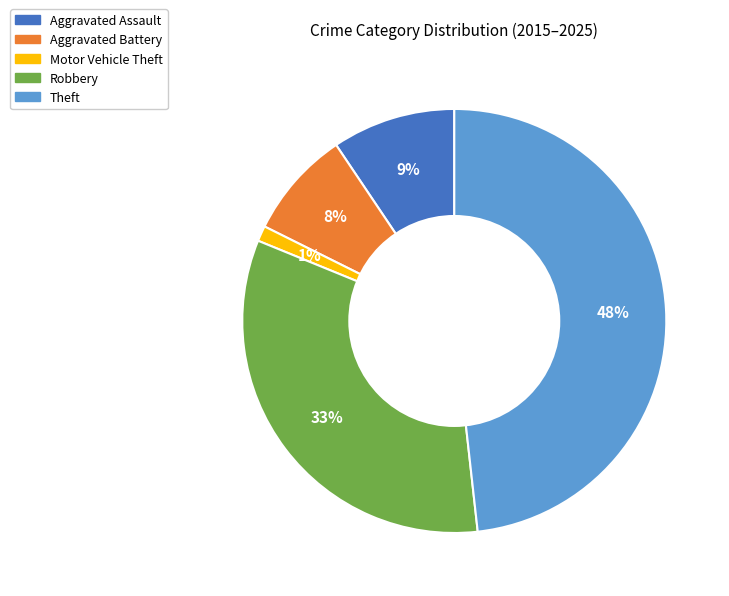

Which slice is the largest?

Theft